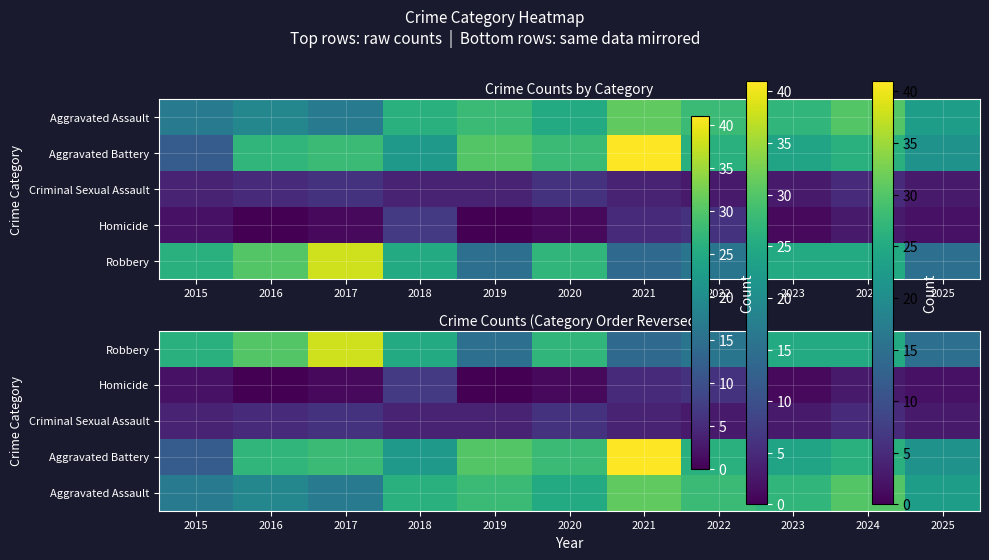

List the labels in order of Aggravated Assault value, largest first.

2021, 2024, 2019, 2022, 2023, 2018, 2020, 2025, 2016, 2015, 2017